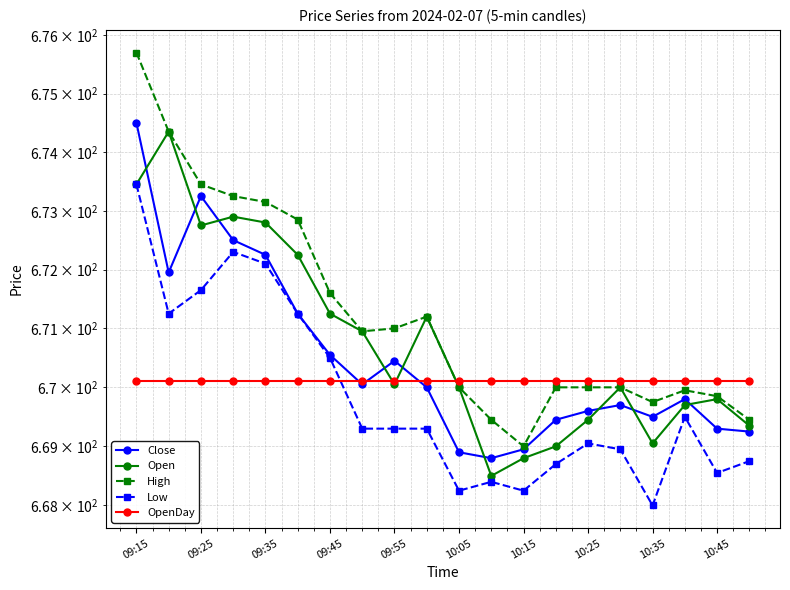

What are all the series names shown in the legend?

Close, Open, High, Low, OpenDay